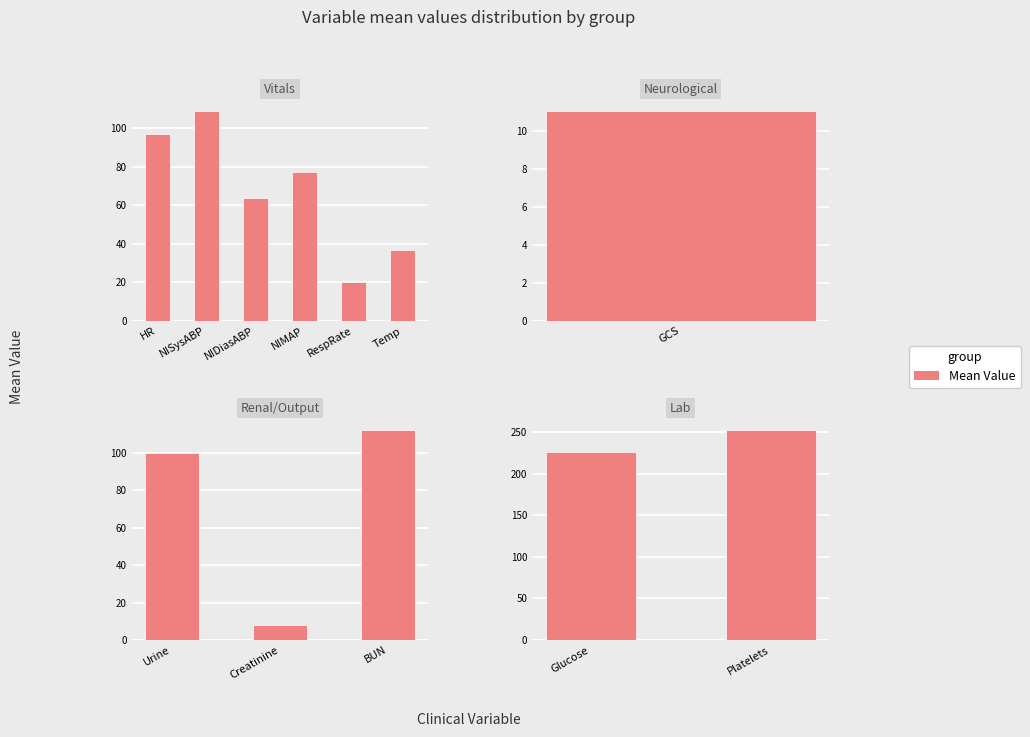

The chart shows a value of 87 at Glucose. True or false?

False